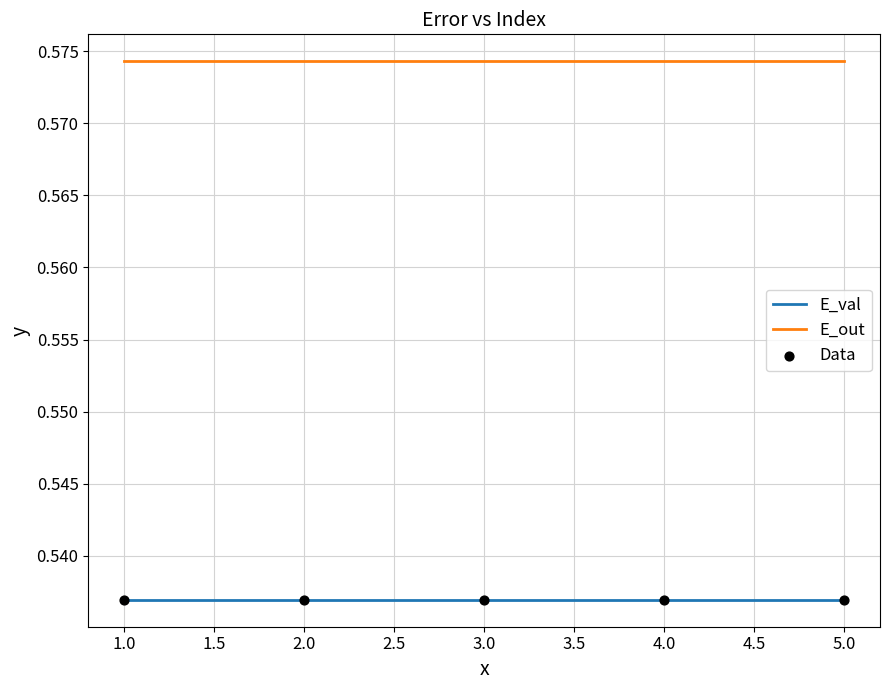

Is the value of E_out at 1.0 greater than the value of E_val at 3.0?

Yes